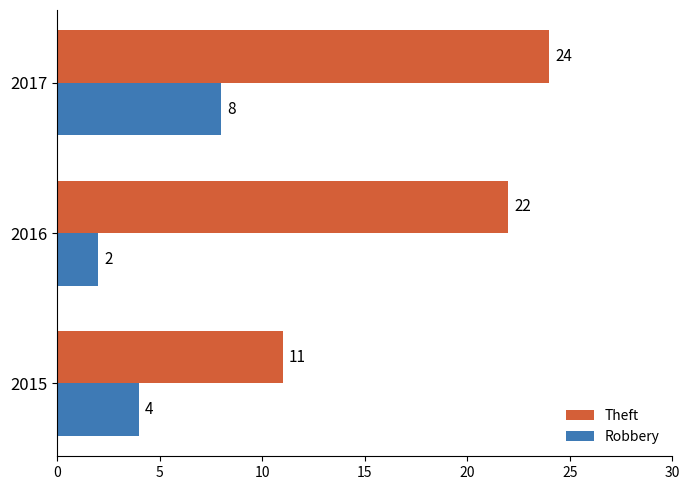

Is it true that Theft equals 19 at 2015?

False